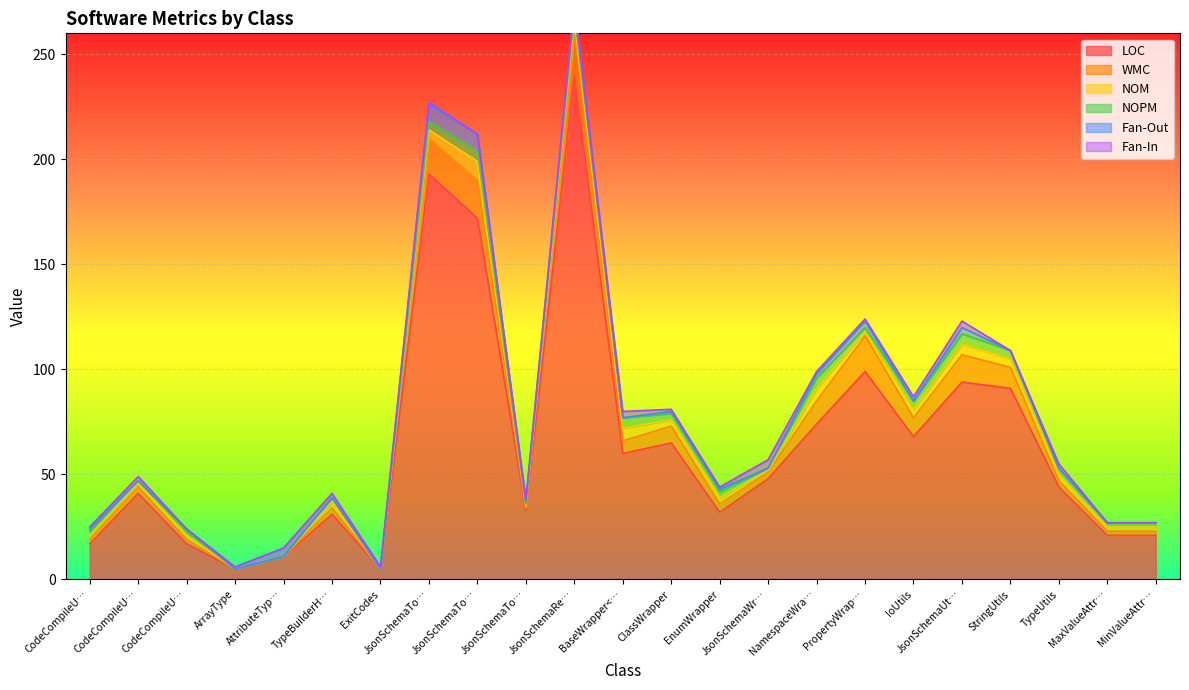

What is the maximum value for LOC?

240